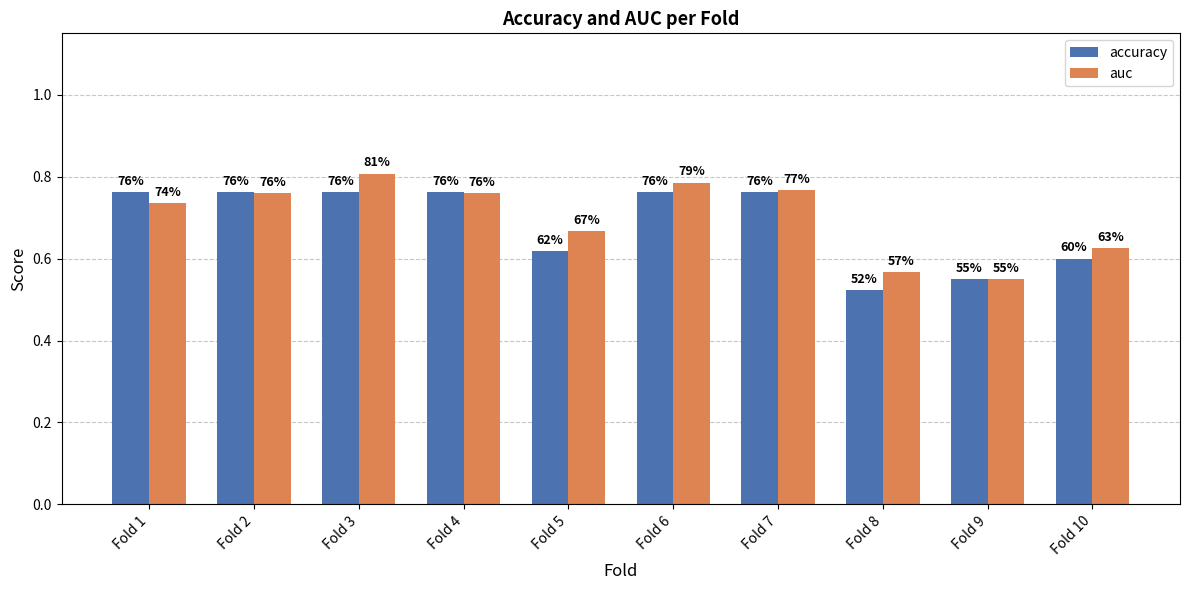

The value of accuracy at Fold 5 is 0.6. True or false?

True